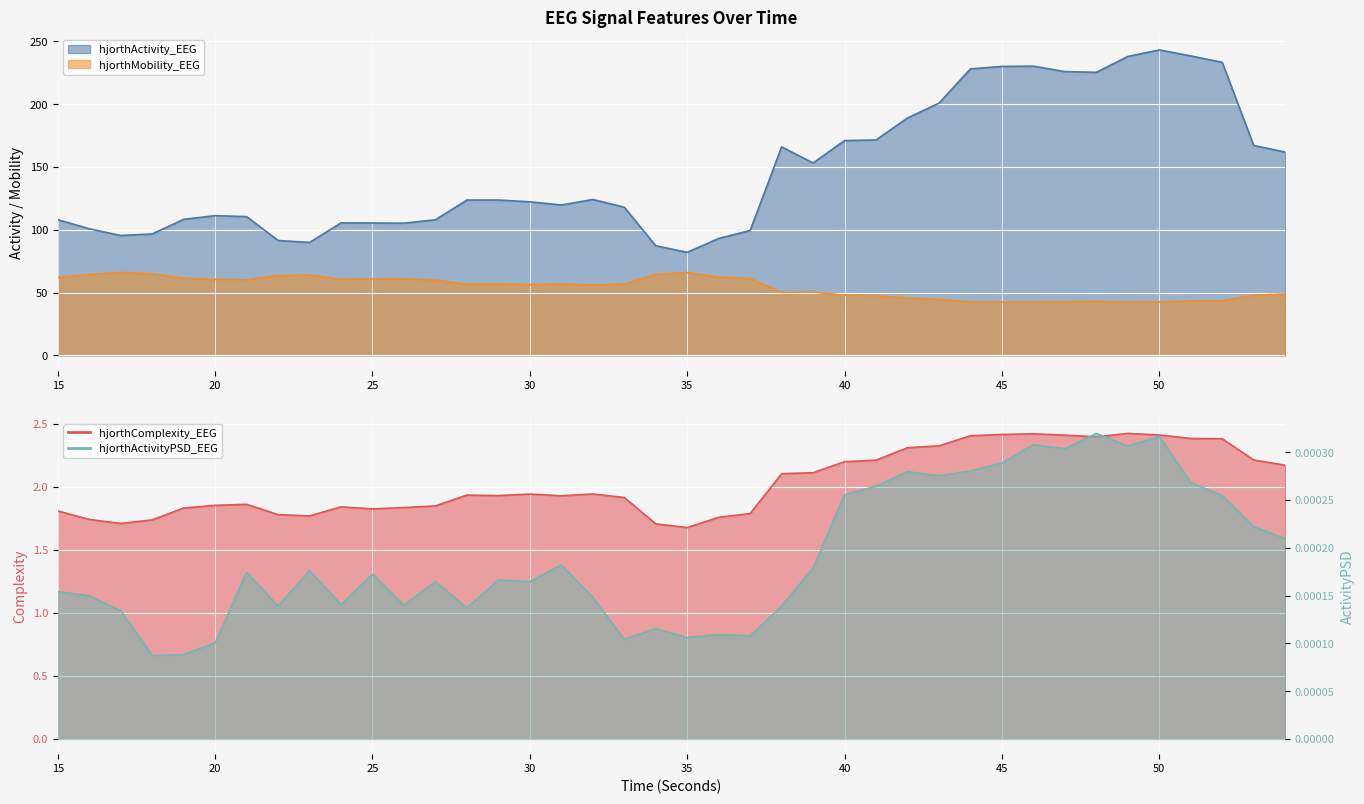

What is the average value of the hjorthComplexity_EEG series?

2.0